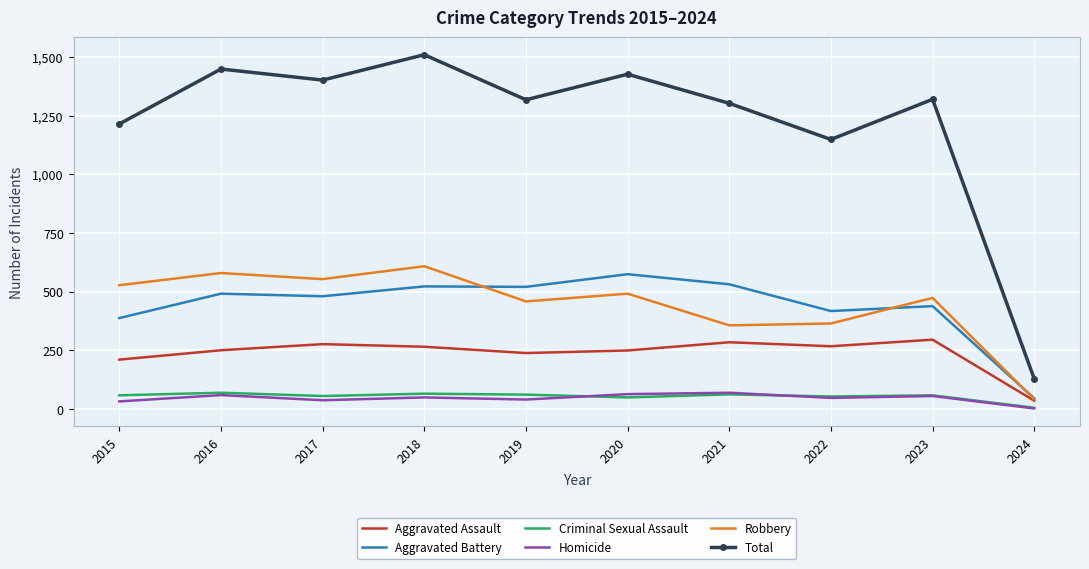

True or false: Total and Criminal Sexual Assault cross at least once.

False